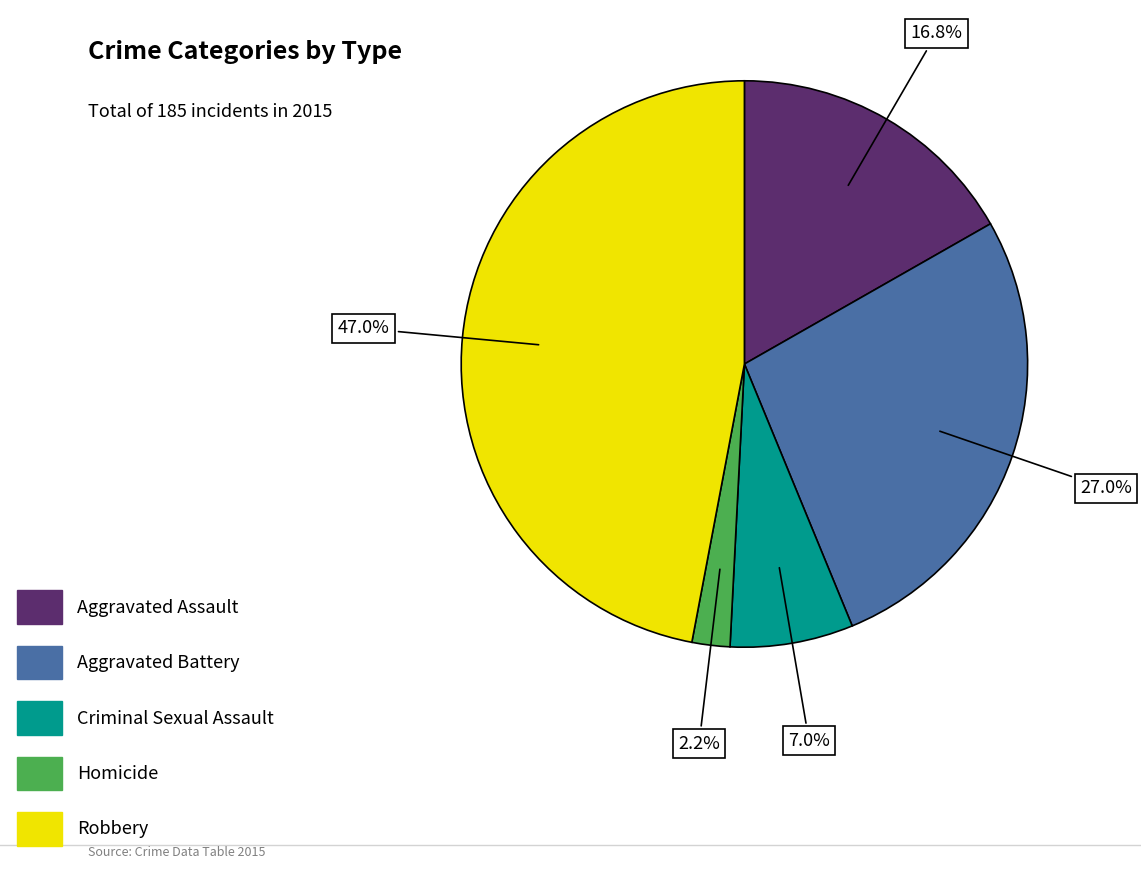

Count the number of slices in the pie.

5